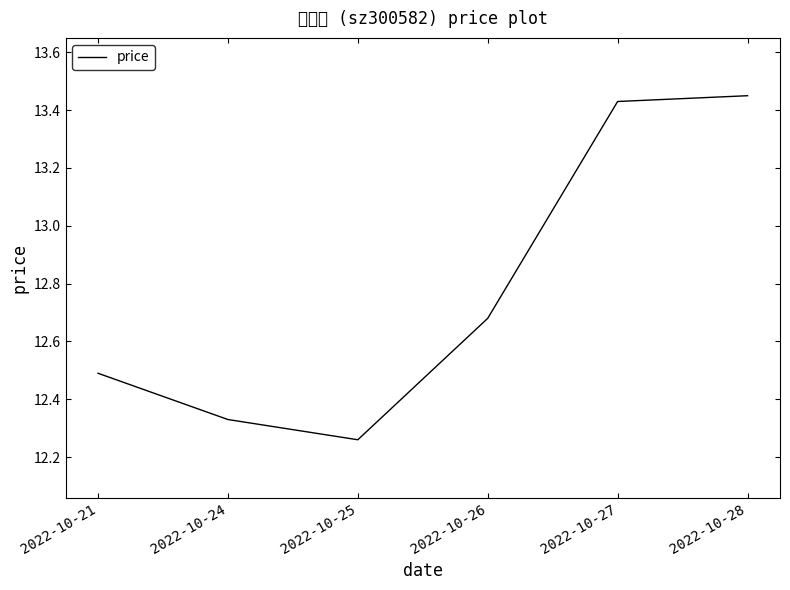

Count the values in the range 12 to 13.

4